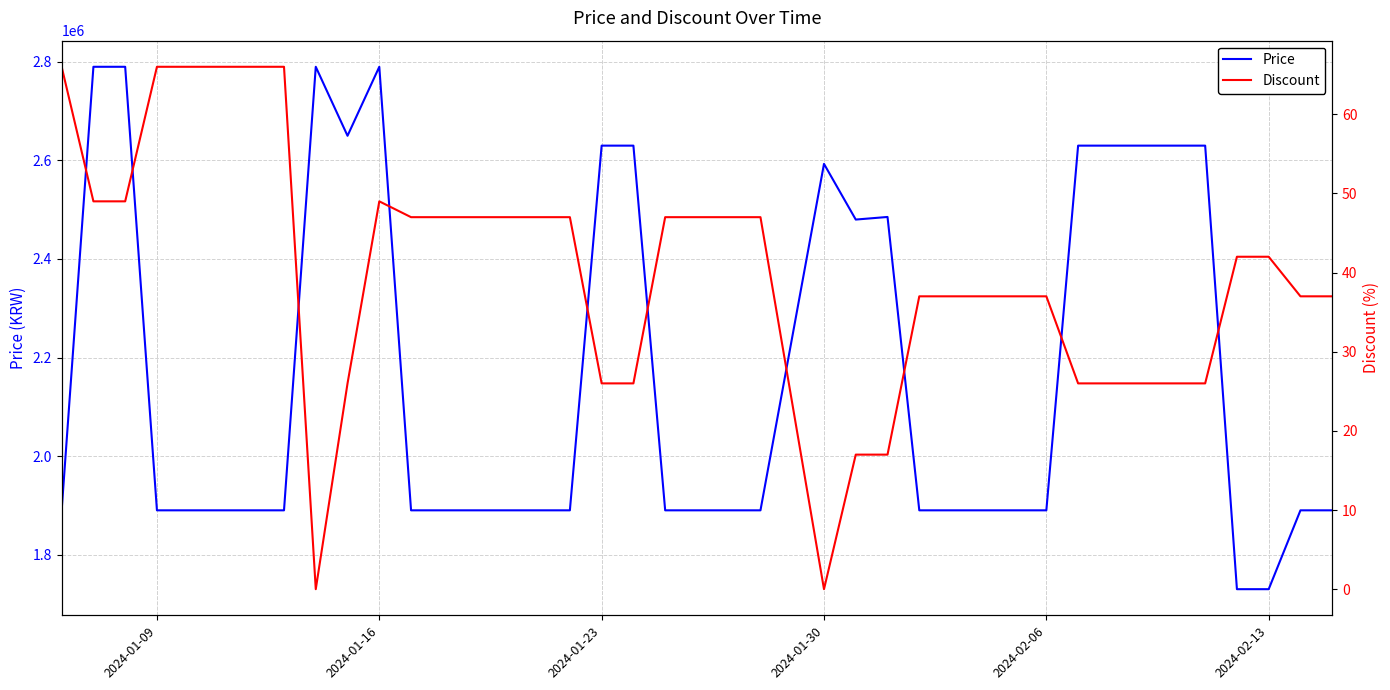

How many data points in Discount are less than 42?

19